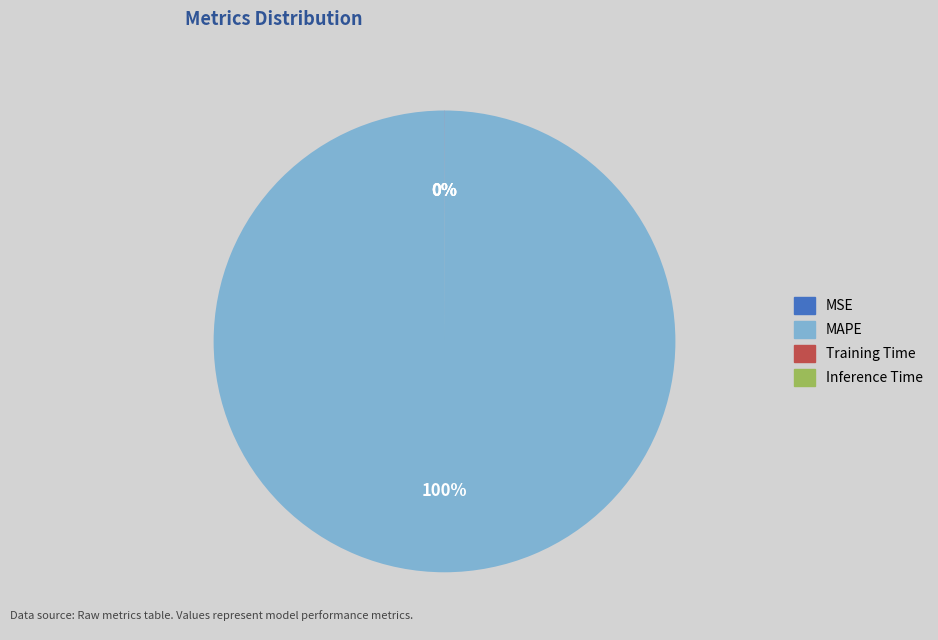

What percentage is the MAPE slice, to the nearest percent?

100%